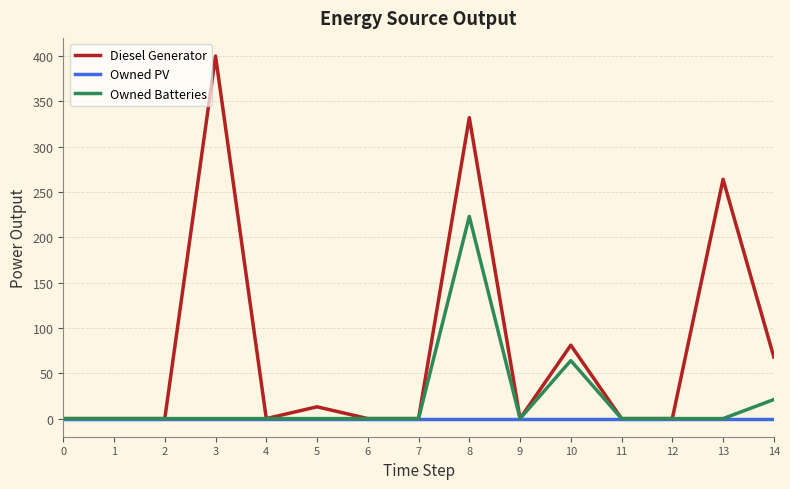

True or false: Owned Batteries has more than 0 points higher than both neighbors.

True